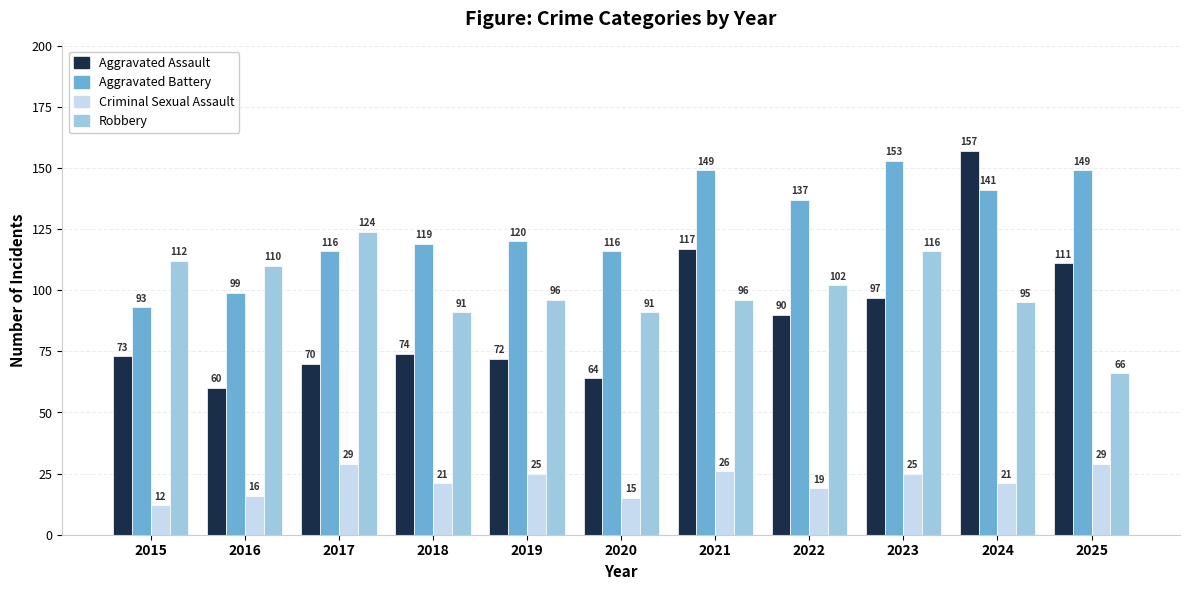

Reading right to left, extract all data points from this chart.

Aggravated Assault: 111	157	97	90	117	64	72	74	70	60	73
Aggravated Battery: 149	141	153	137	149	116	120	119	116	99	93
Criminal Sexual Assault: 29	21	25	19	26	15	25	21	29	16	12
Robbery: 66	95	116	102	96	91	96	91	124	110	112